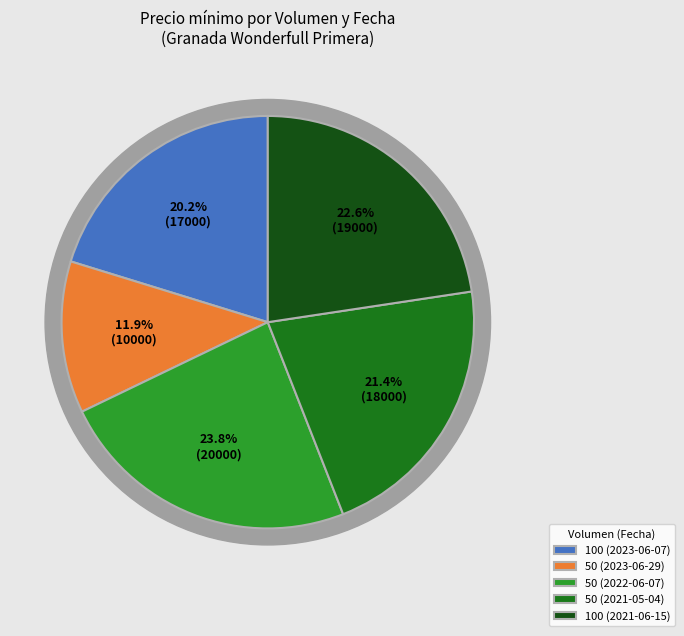

Which slice is the smallest?

50 (2023-06-29)